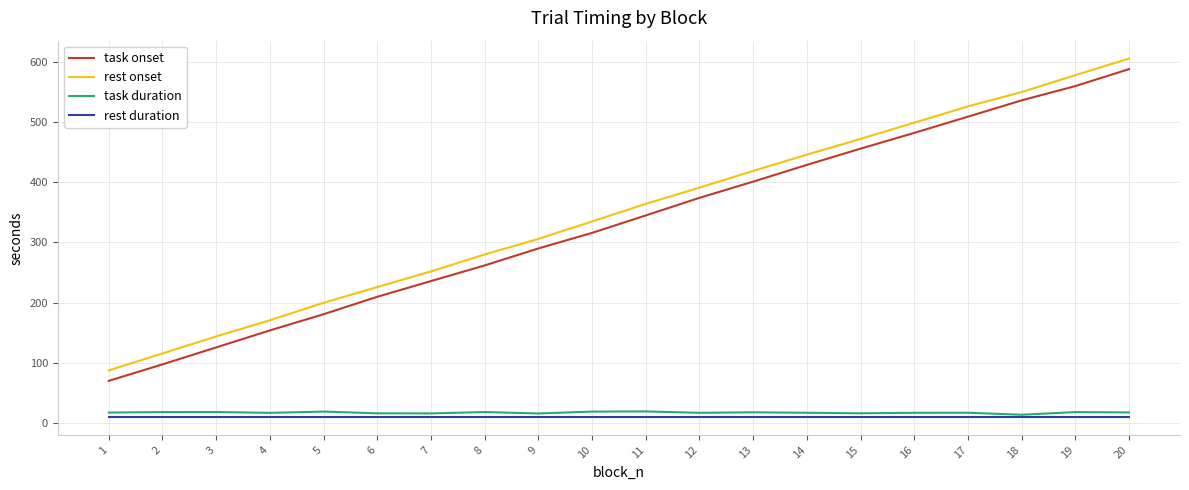

How many values in the task onset series are below 344?

10